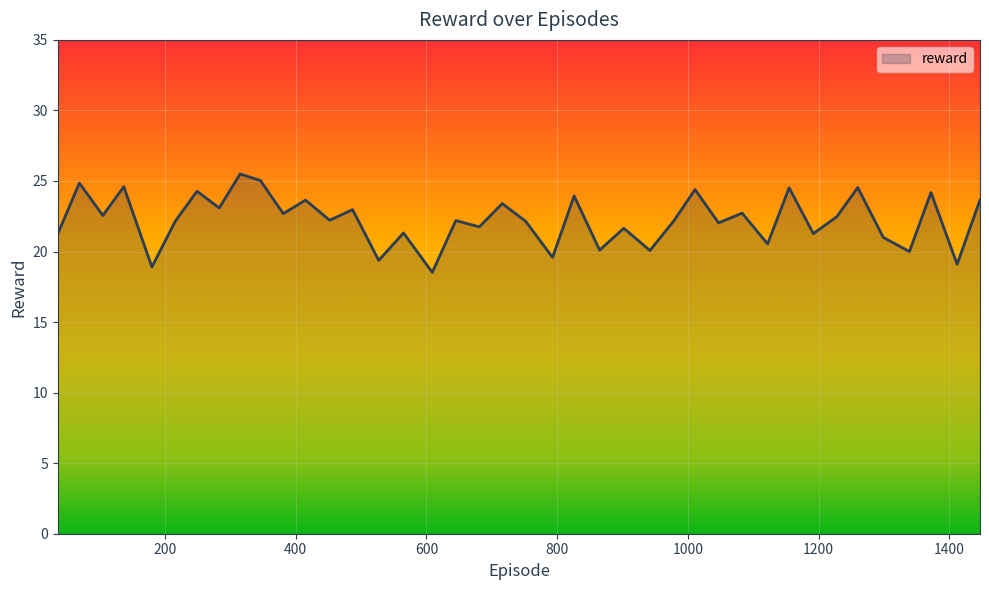

True or false: there are more than 0 points higher than both neighbors.

True